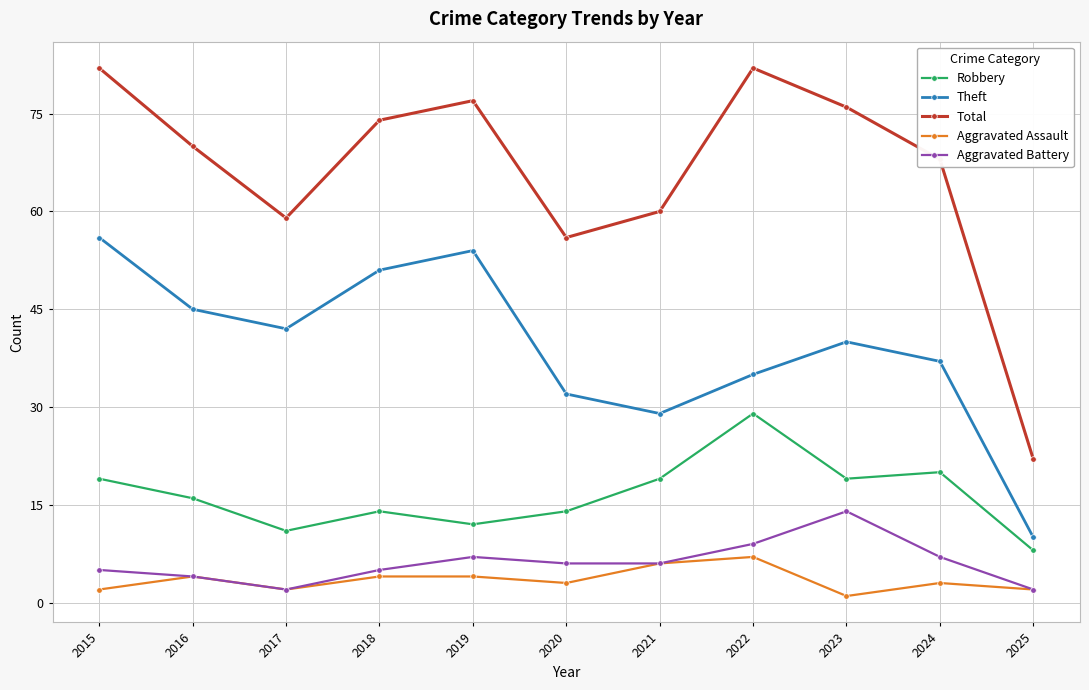

True or false: Robbery has a value of 4 at 2019.

False